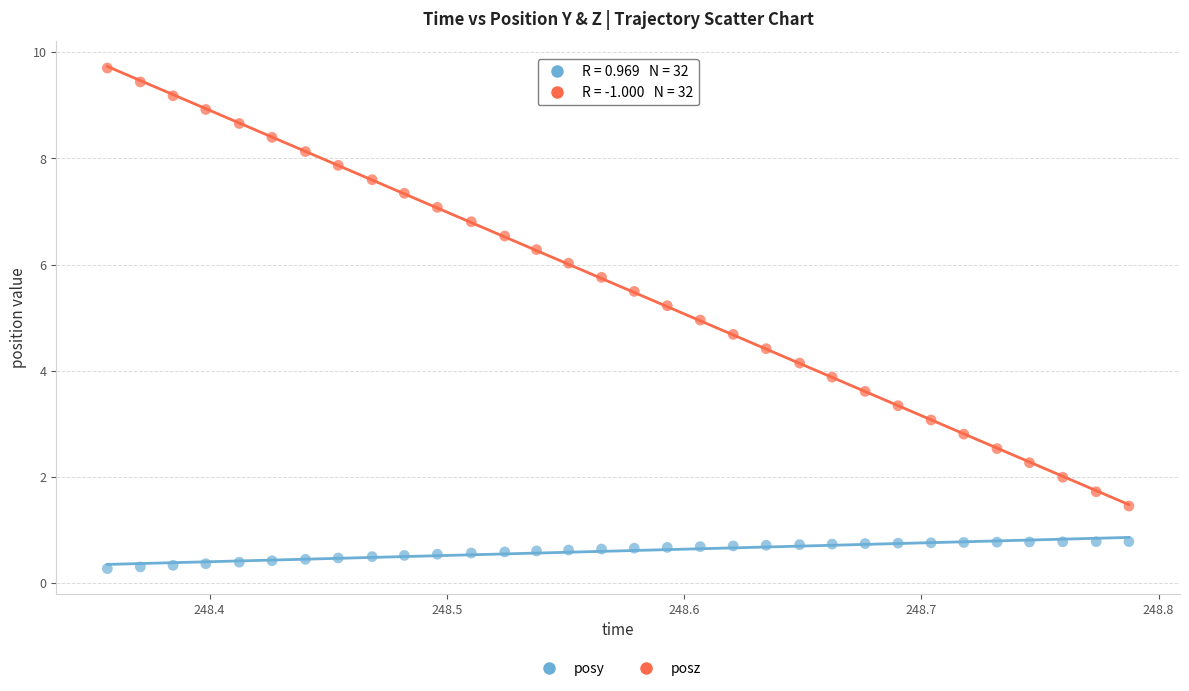

Which series contains the highest Y value?

posz